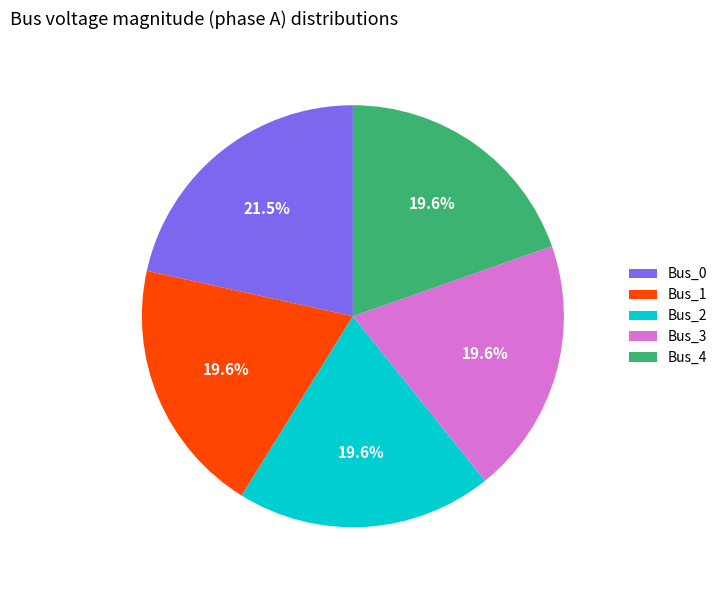

Between Bus_0 and Bus_3, which is larger?

Bus_0